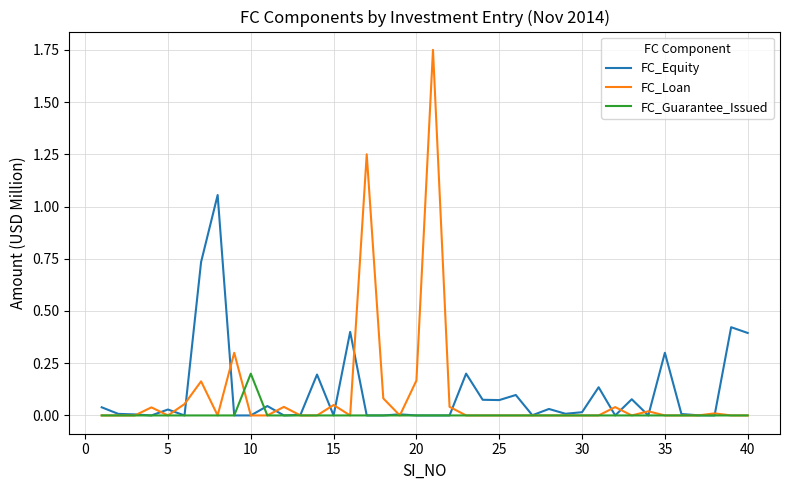

What is the sum of all FC_Loan values?

4.0